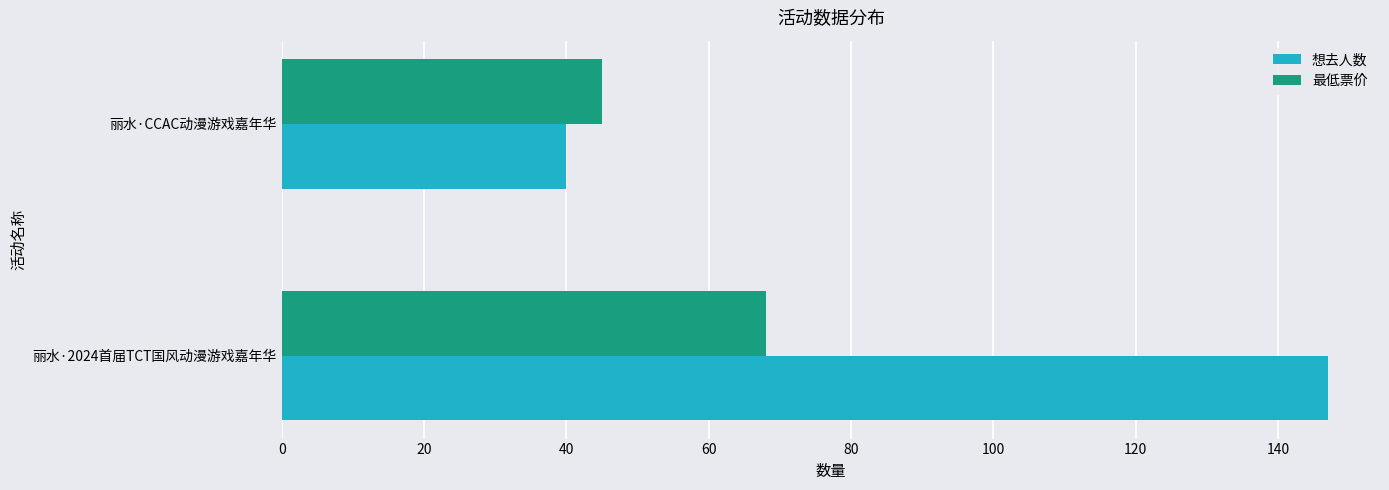

At which label does 想去人数 reach its minimum?

丽水·CCAC动漫游戏嘉年华